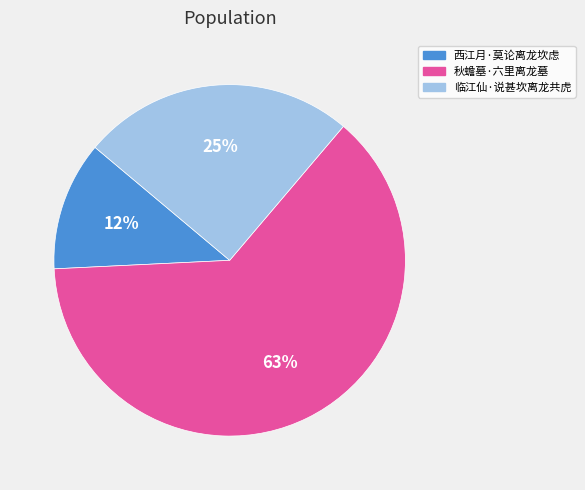

Combined, do 临江仙·说甚坎离龙共虎 and 西江月·莫论离龙坎虑 account for over 50%?

No